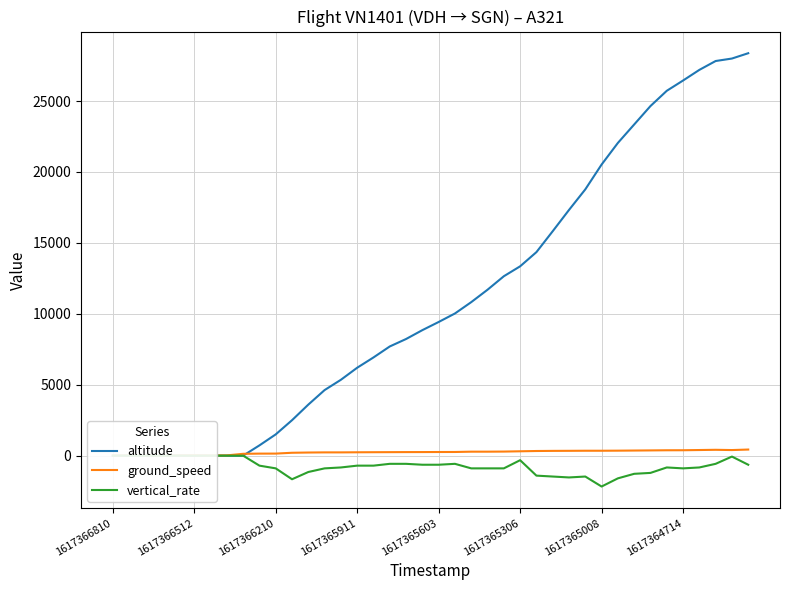

Does the chart display data point markers on the line(s)?

No